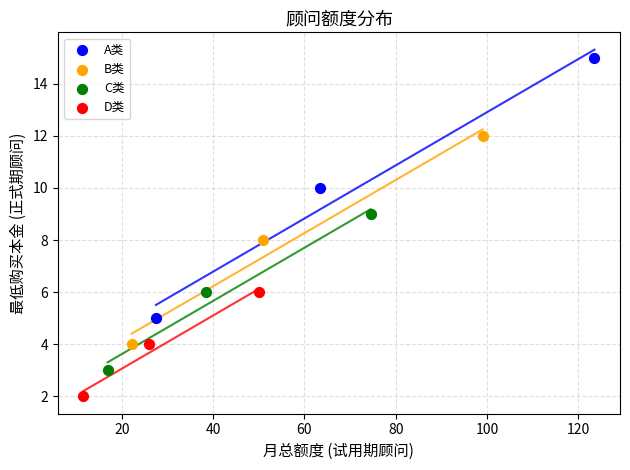

Which series has the largest Y range (max minus min)?

A类